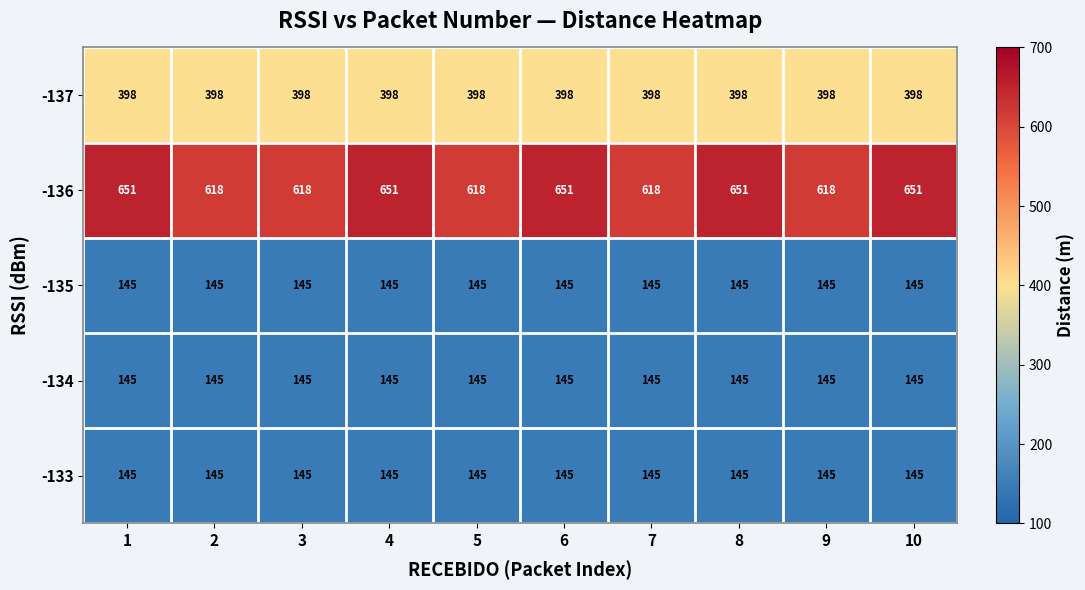

What is the minimum value shown in the chart?

145